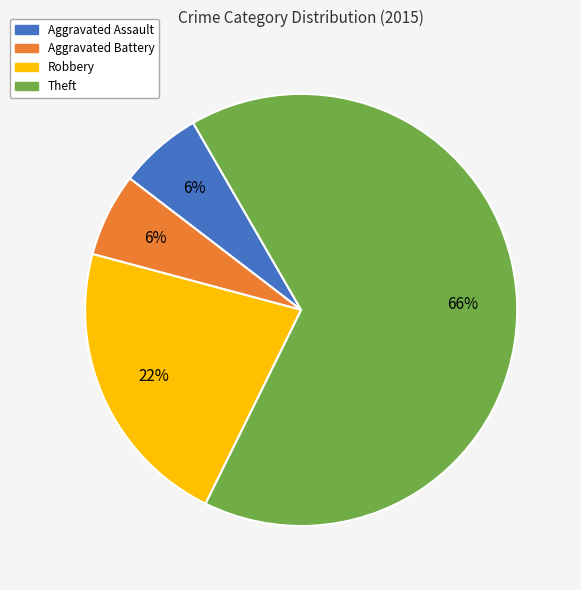

Which slice is the largest?

Theft